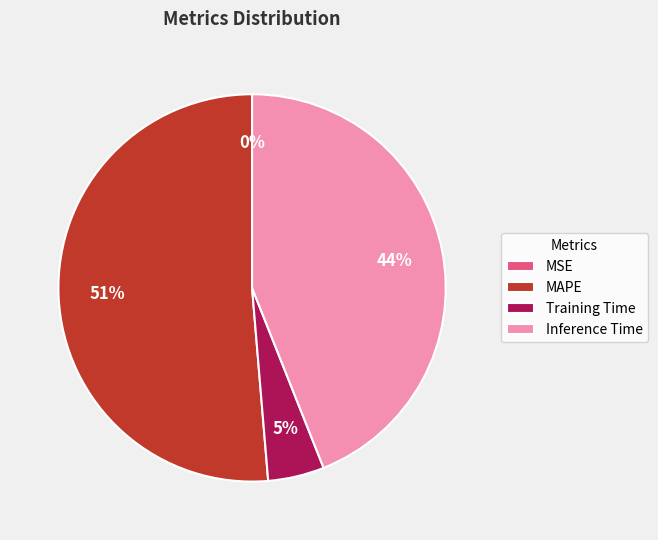

Approximately how many times larger is the value at MAPE compared to Inference Time?

1.2